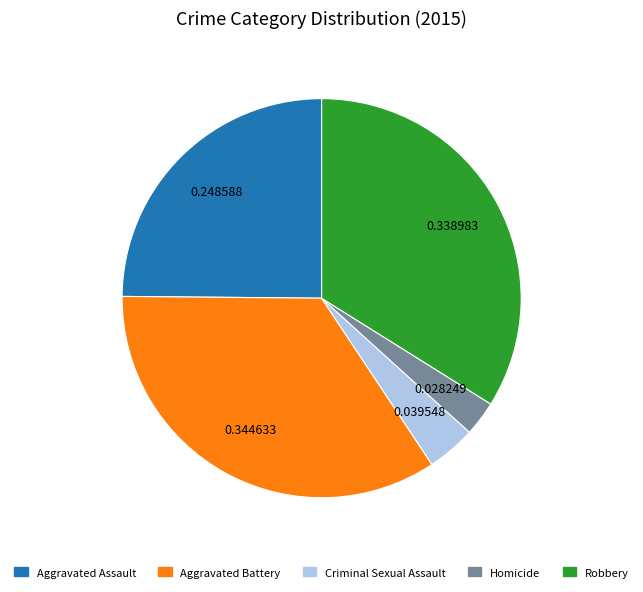

Rank the categories by value from lowest to highest.

Homicide, Criminal Sexual Assault, Aggravated Assault, Robbery, Aggravated Battery